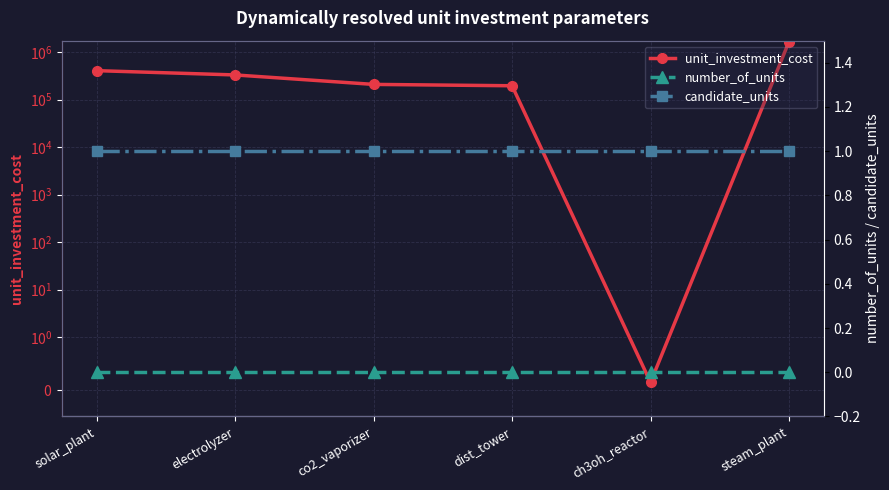

What is the label of the 5th point from the left?

ch3oh_reactor